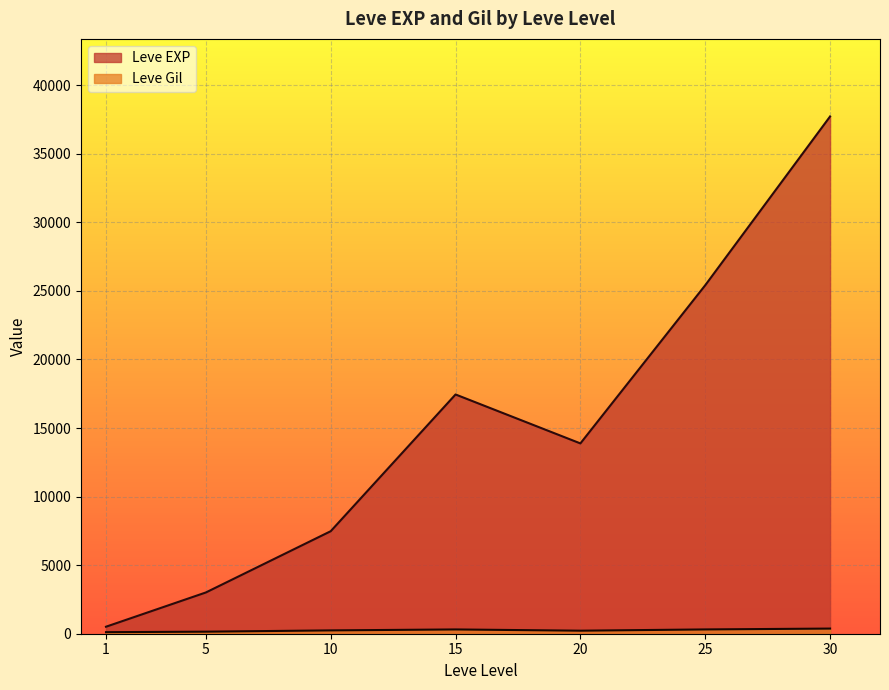

List the labels in order of Leve EXP value, smallest first.

1, 5, 10, 20, 15, 25, 30